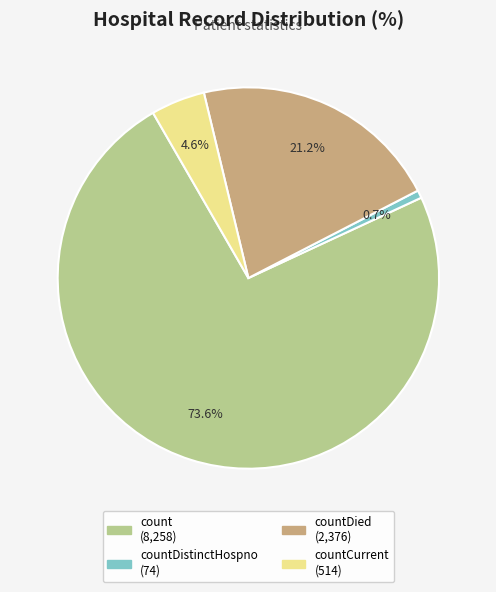

Is there any slice that represents more than half of the pie?

Yes